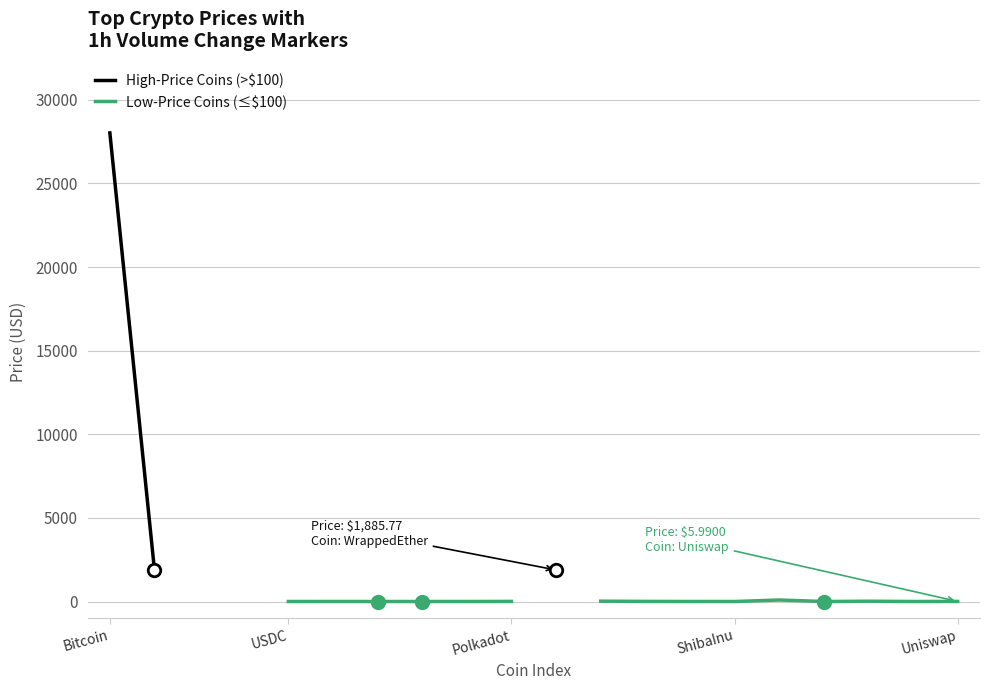

True or false: Low-Price Coins (≤$100) and High-Price Coins (>$100) cross at least once.

False